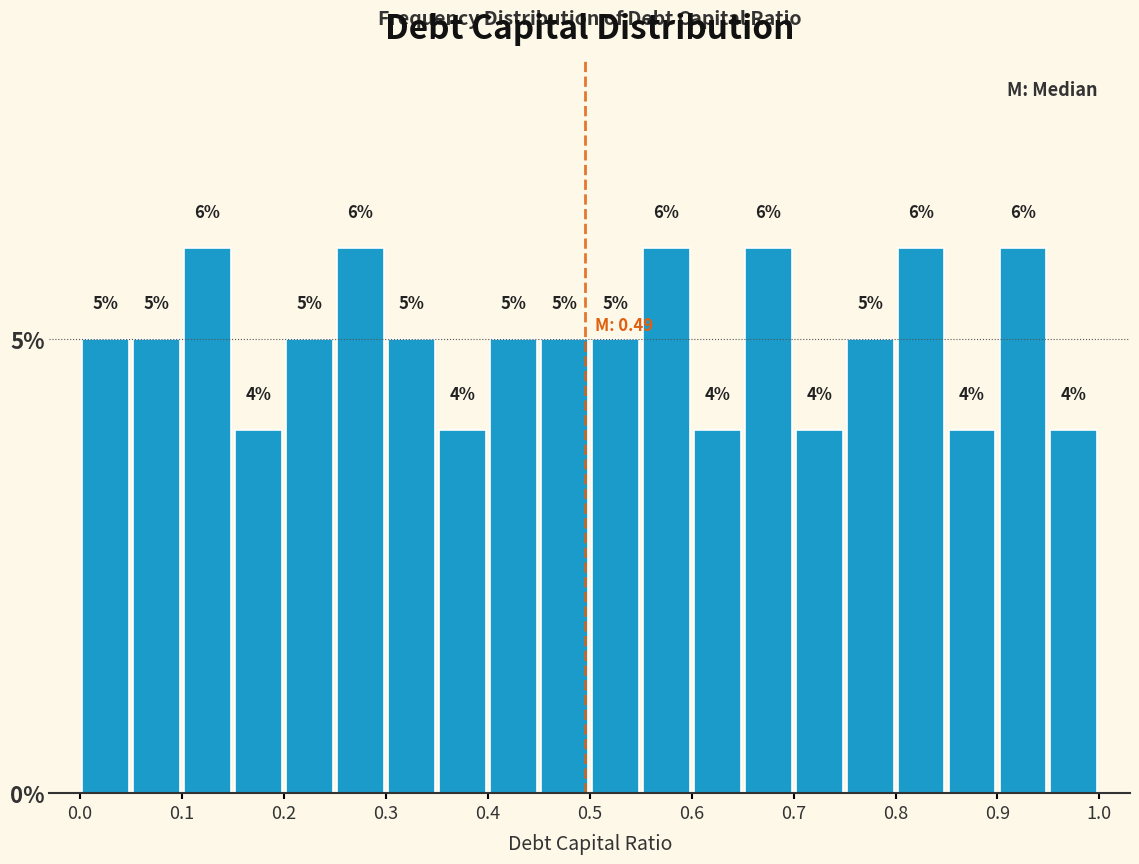

How tall is the bar that spans 0.55 to 0.60 on the x-axis?

6